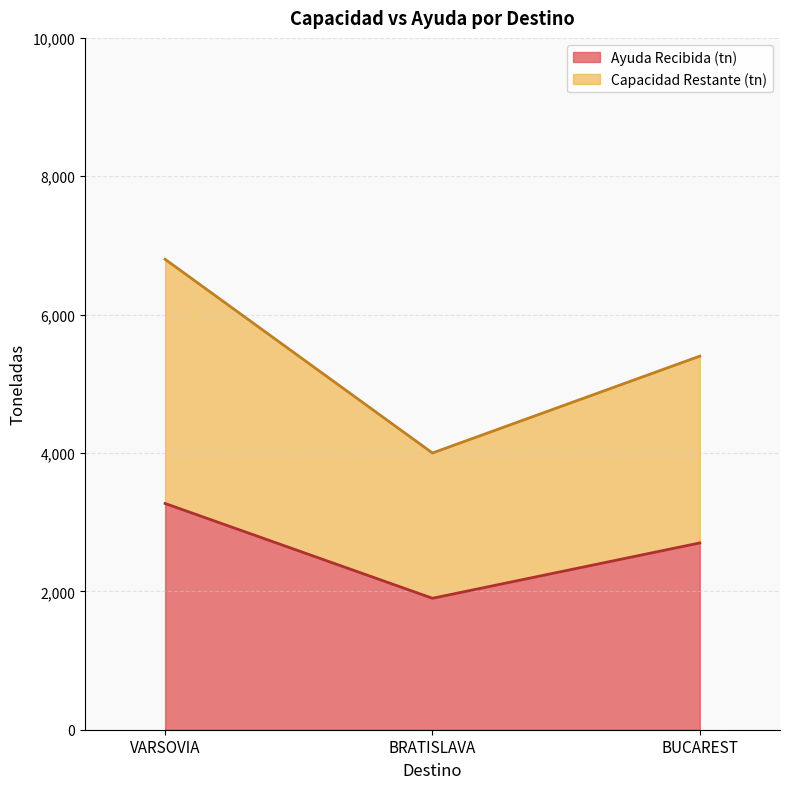

Does the chart display data point markers on the line(s)?

No